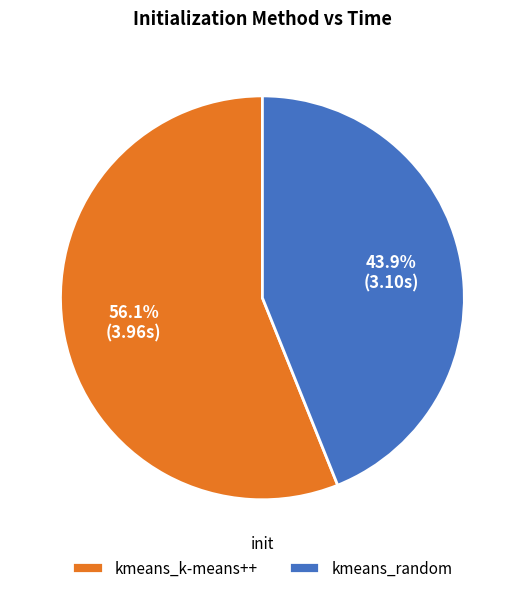

Which has a higher value, kmeans_k-means++ or kmeans_random?

kmeans_k-means++